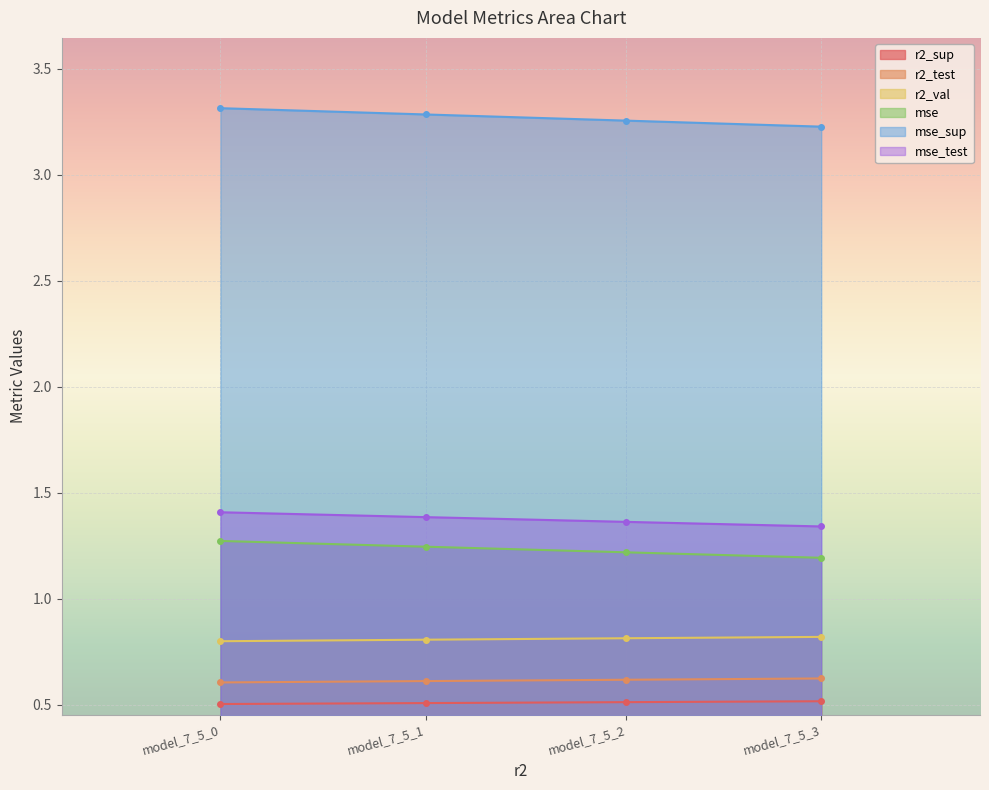

Which category has the highest value across all series?

model_7_5_0